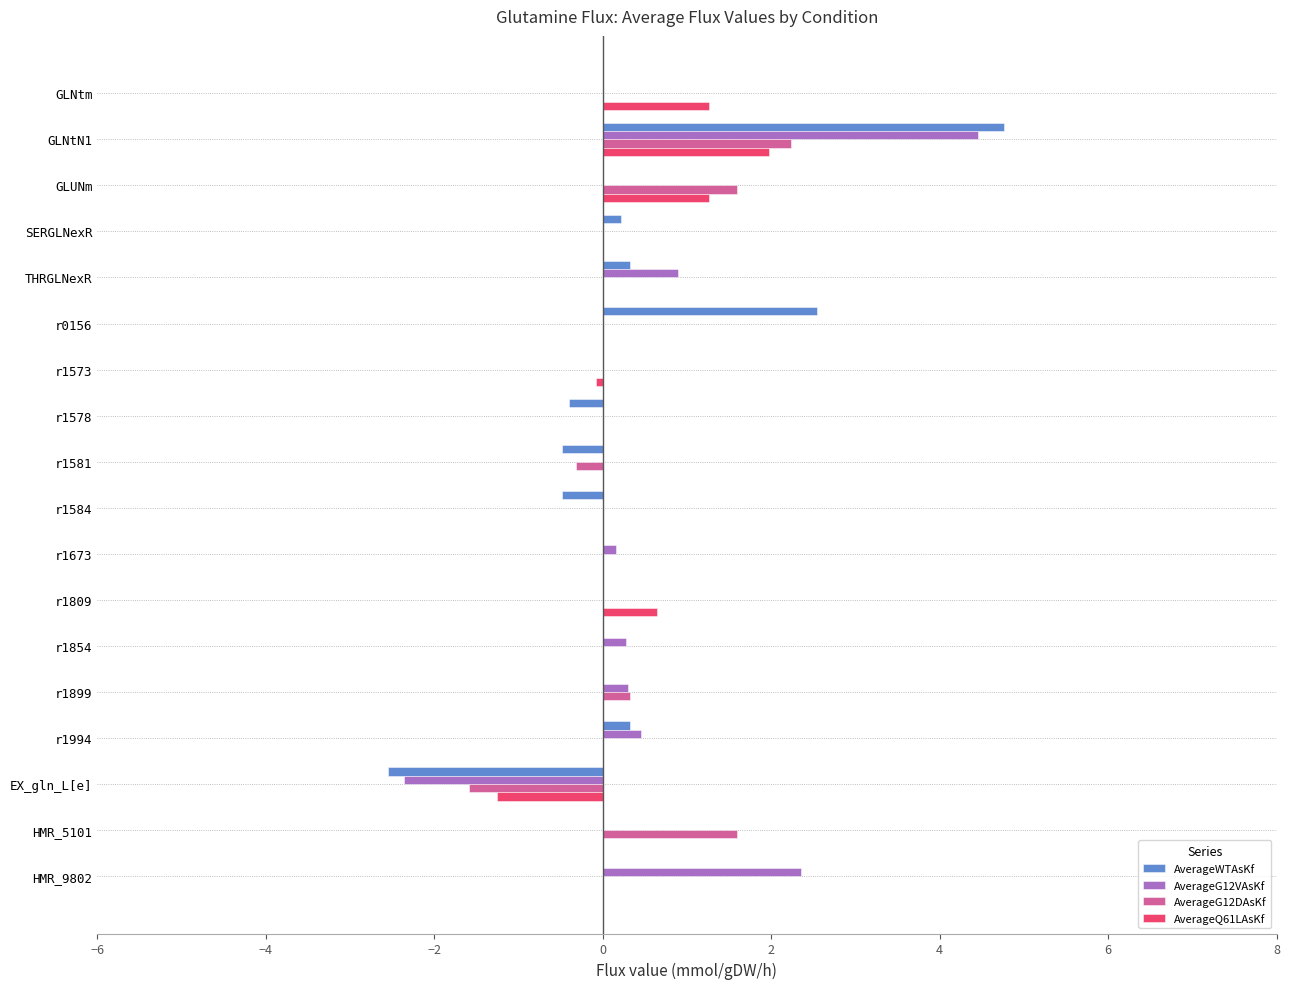

Which series has the largest total across all categories?

AverageG12VAsKf